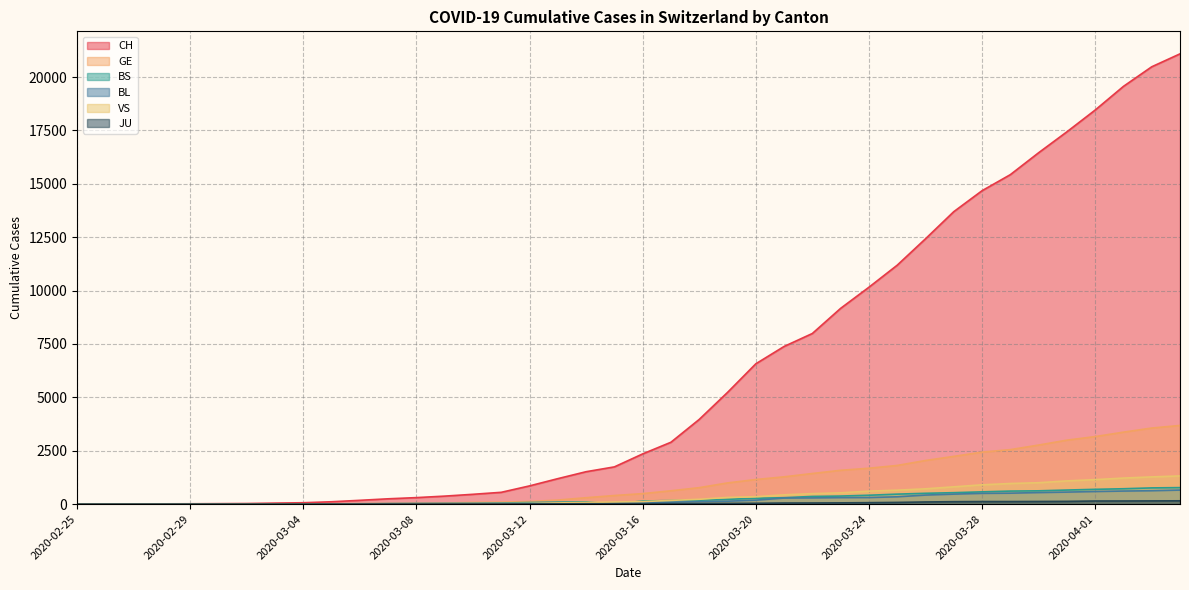

What is the value of the JU point at the 37th from the left?

144